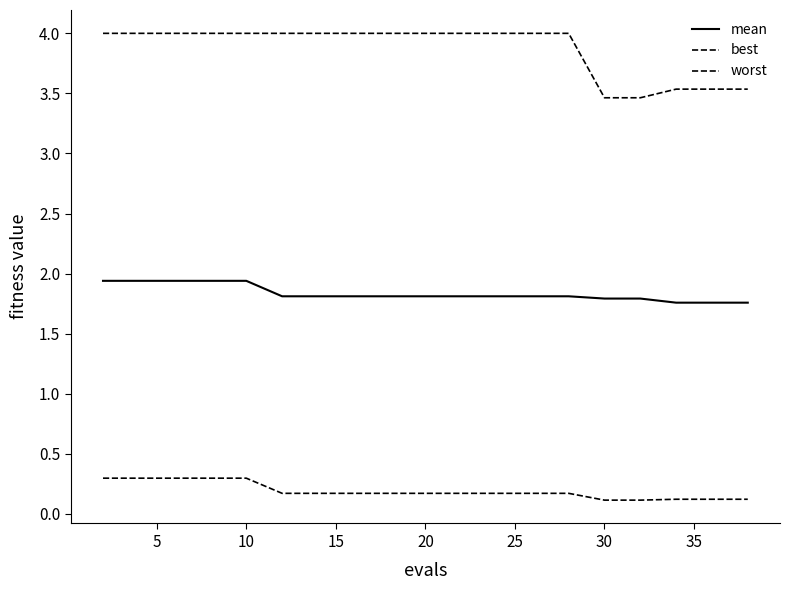

Does the chart have visible grid lines?

No